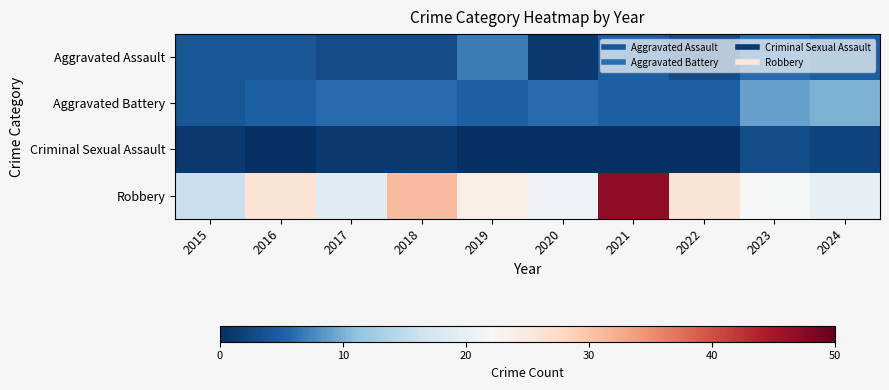

Which series has the widest spread of values?

Robbery